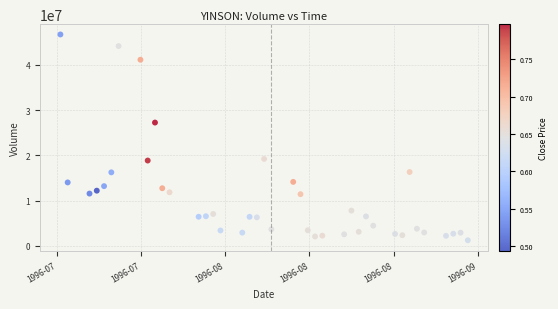

What is the range of Y values (max minus min)?

45503803